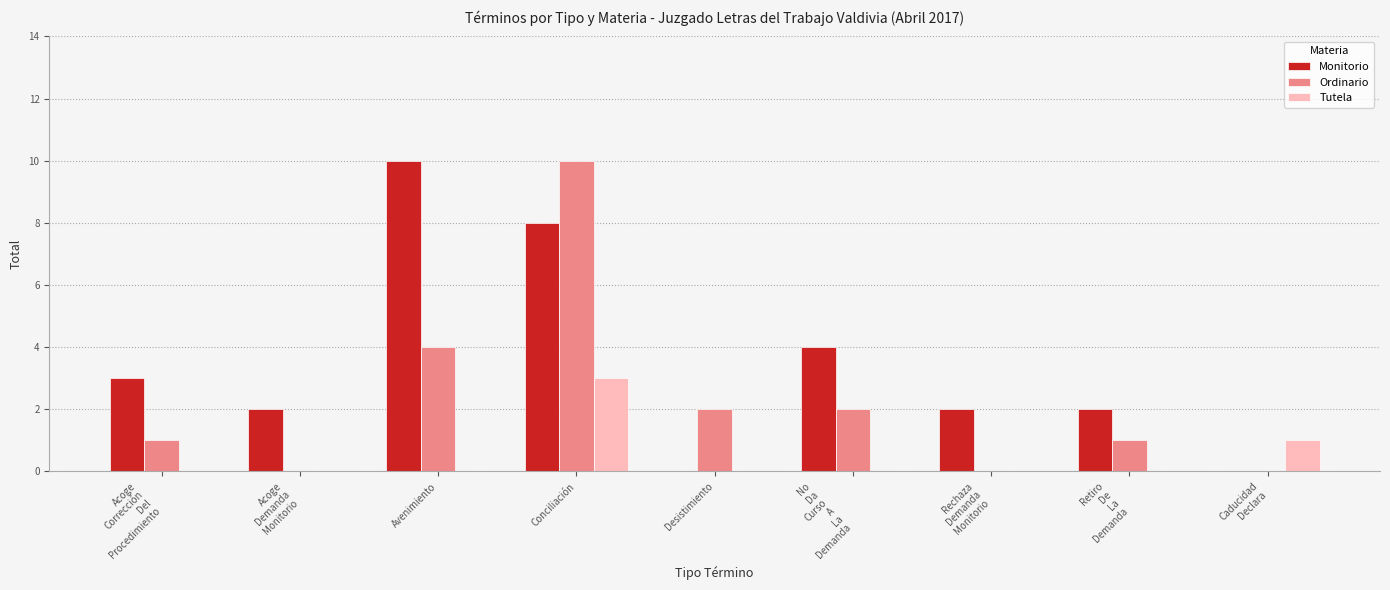

The value of Ordinario at Caducidad
Declara is 7. True or false?

False